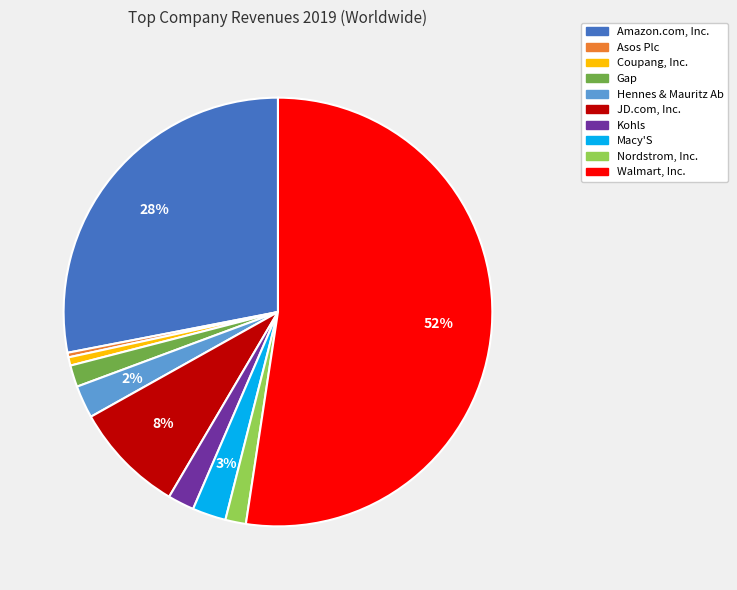

To the nearest percent, what portion does Coupang, Inc. represent?

1%